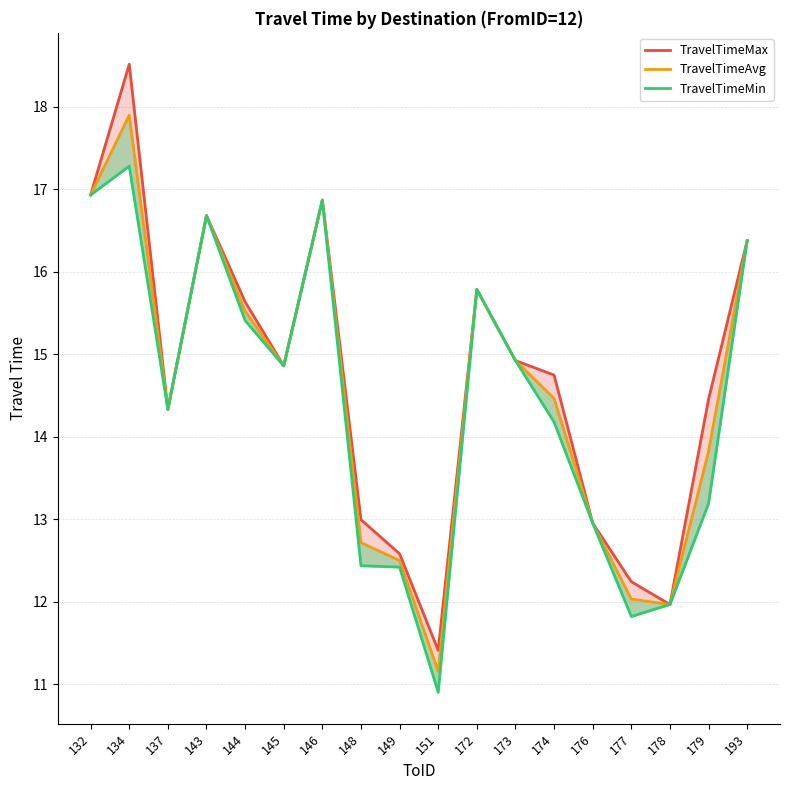

Does the chart have visible grid lines?

Yes